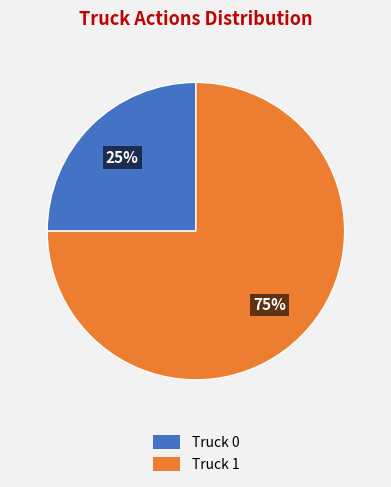

Approximately how many times larger is the value at Truck 1 compared to Truck 0?

3.0